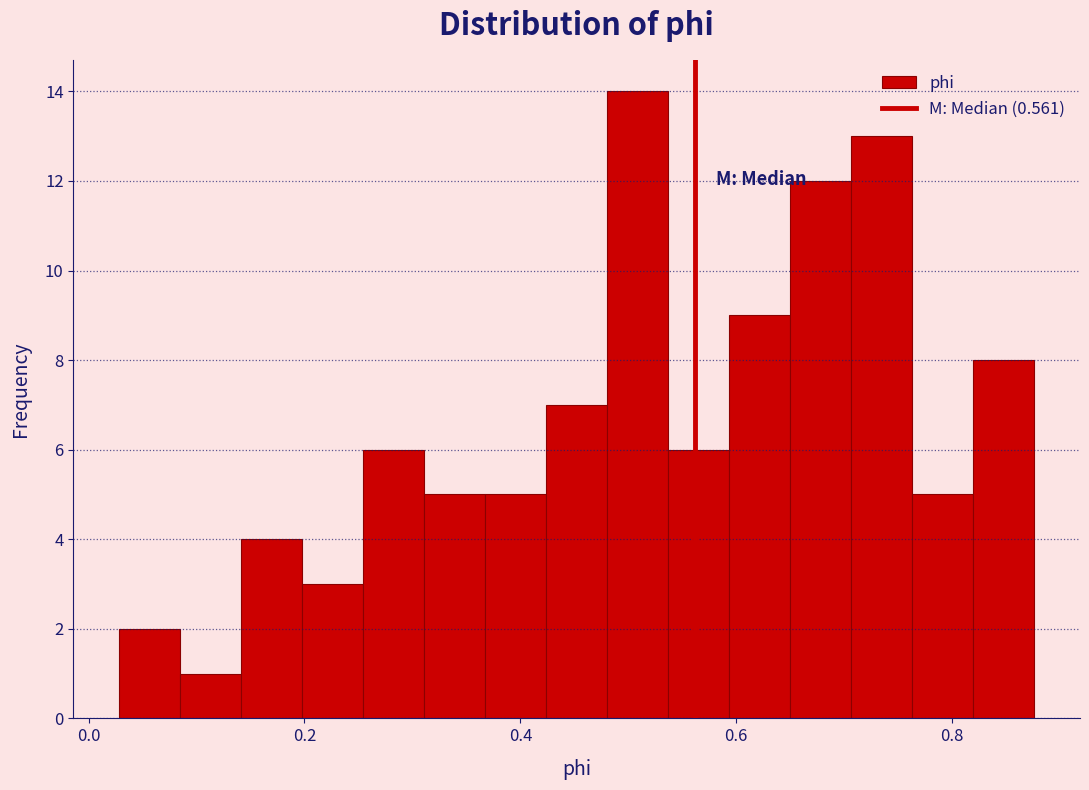

Around what value on the x-axis is the tallest bar? Give the approximate position of its centre, as read against the axis.

0.50